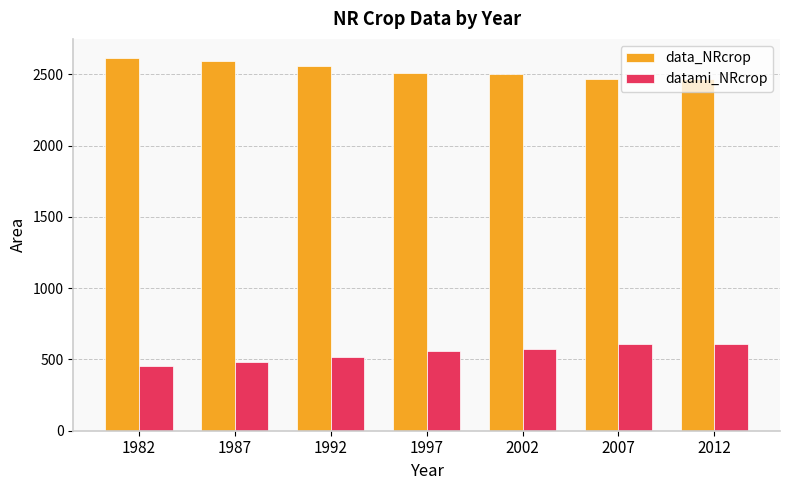

Is it true that data_NRcrop equals 2502 at 2002?

True